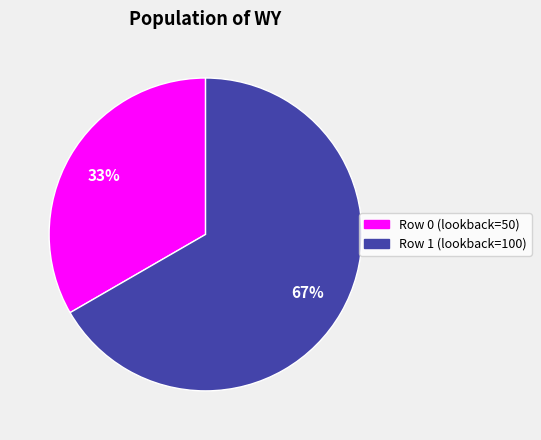

What is the majority slice?

Row 1 (lookback=100)